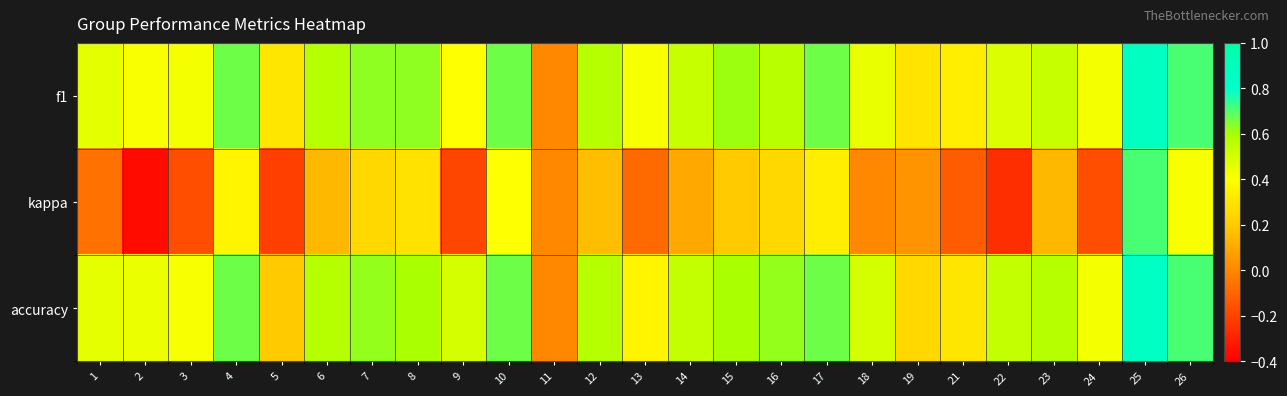

At how many categories does at least one series exceed 0?

24